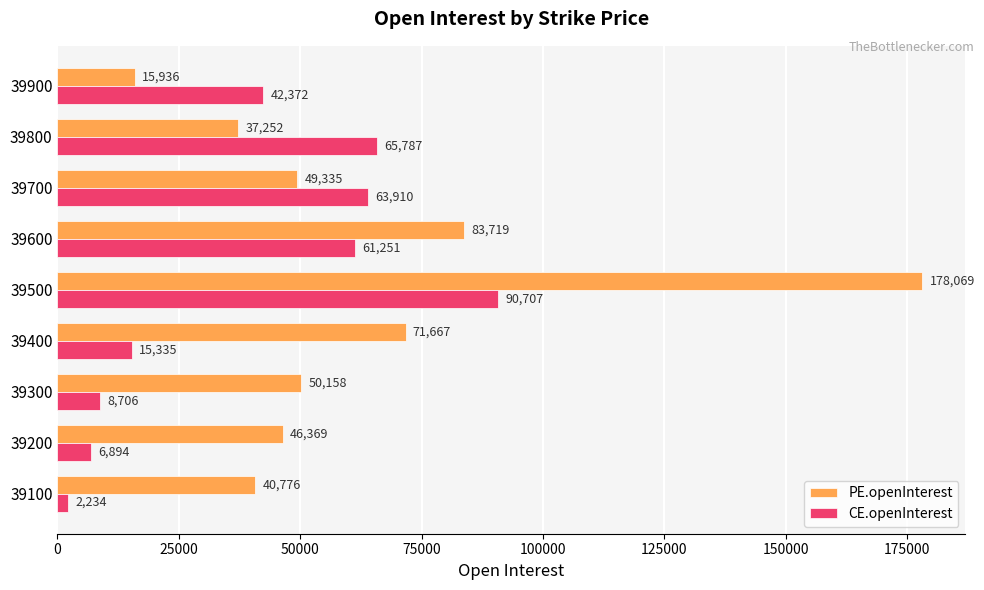

What is the average value of the PE.openInterest series?

63698